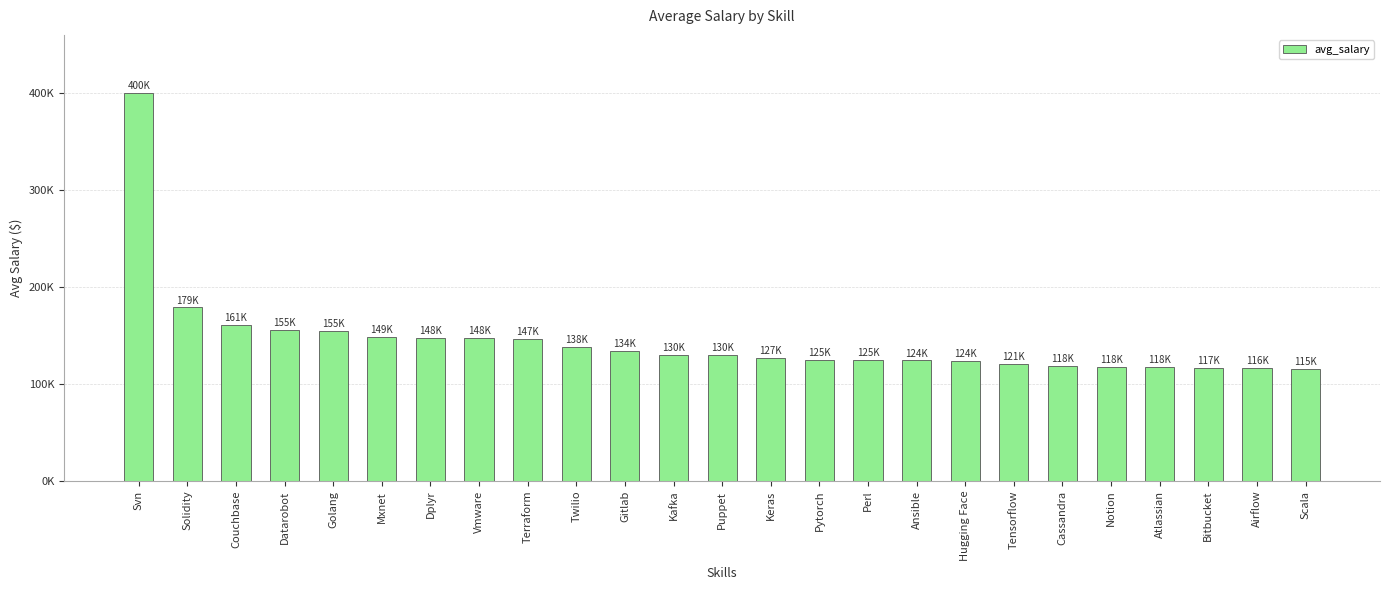

Does the chart contain any negative values?

No